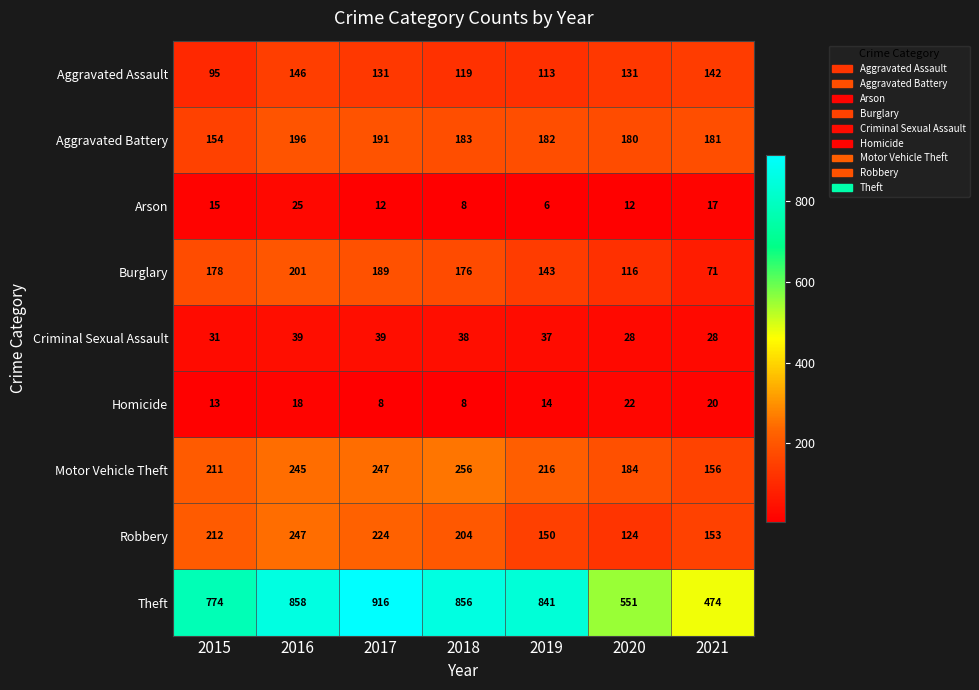

Which category has the highest value in the Motor Vehicle Theft series?

2018